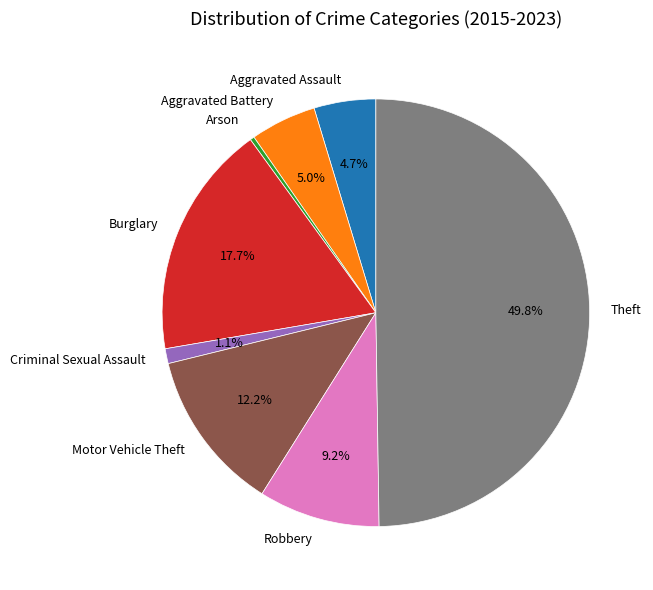

Do Criminal Sexual Assault and Aggravated Assault together represent more than half of the pie?

No